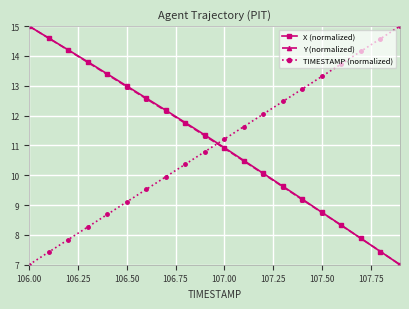

Reading right to left, extract all data points from this chart.

X (normalized): 7.0	7.4	7.9	8.3	8.8	9.2	9.6	10.1	10.5	10.9	11.4	11.8	12.2	12.6	13.0	13.4	13.8	14.2	14.6	15.0
Y (normalized): 7.0	7.4	7.9	8.3	8.7	9.2	9.6	10.0	10.5	10.9	11.3	11.7	12.2	12.6	13.0	13.4	13.8	14.2	14.6	15.0
TIMESTAMP (normalized): 15.0	14.6	14.2	13.7	13.3	12.9	12.5	12.1	11.6	11.2	10.8	10.4	9.9	9.5	9.1	8.7	8.3	7.8	7.4	7.0